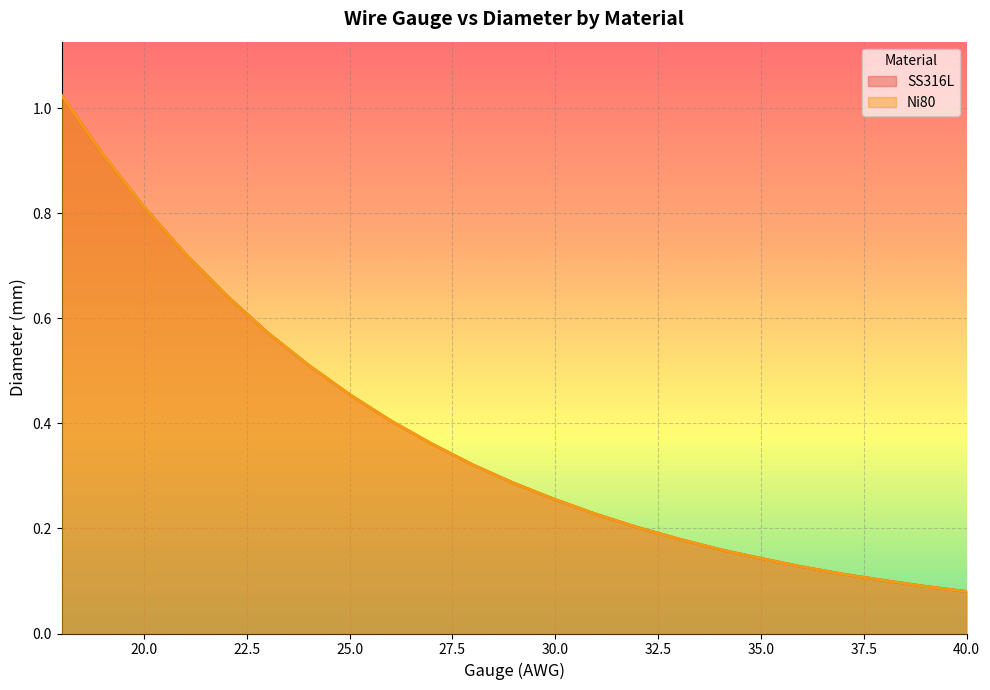

Read the SS316L value at 29.

0.3